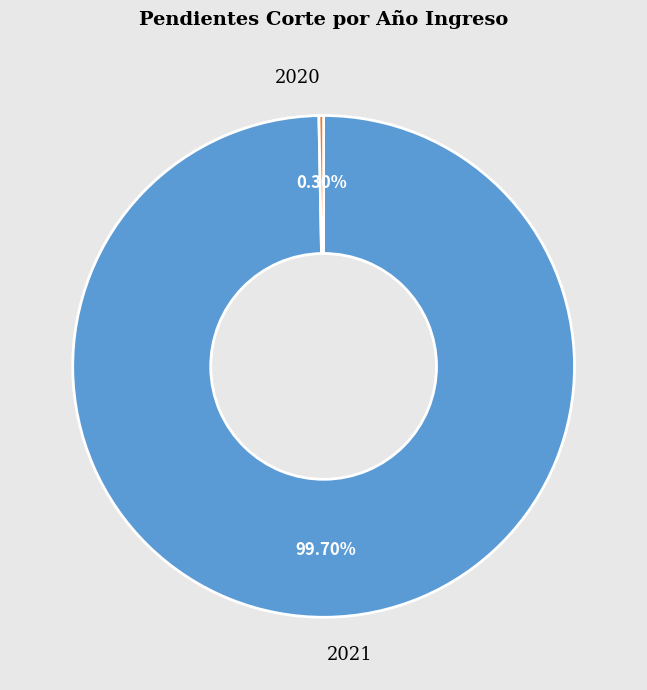

To the nearest percent, what is the difference between the largest and smallest slice percentages?

99%